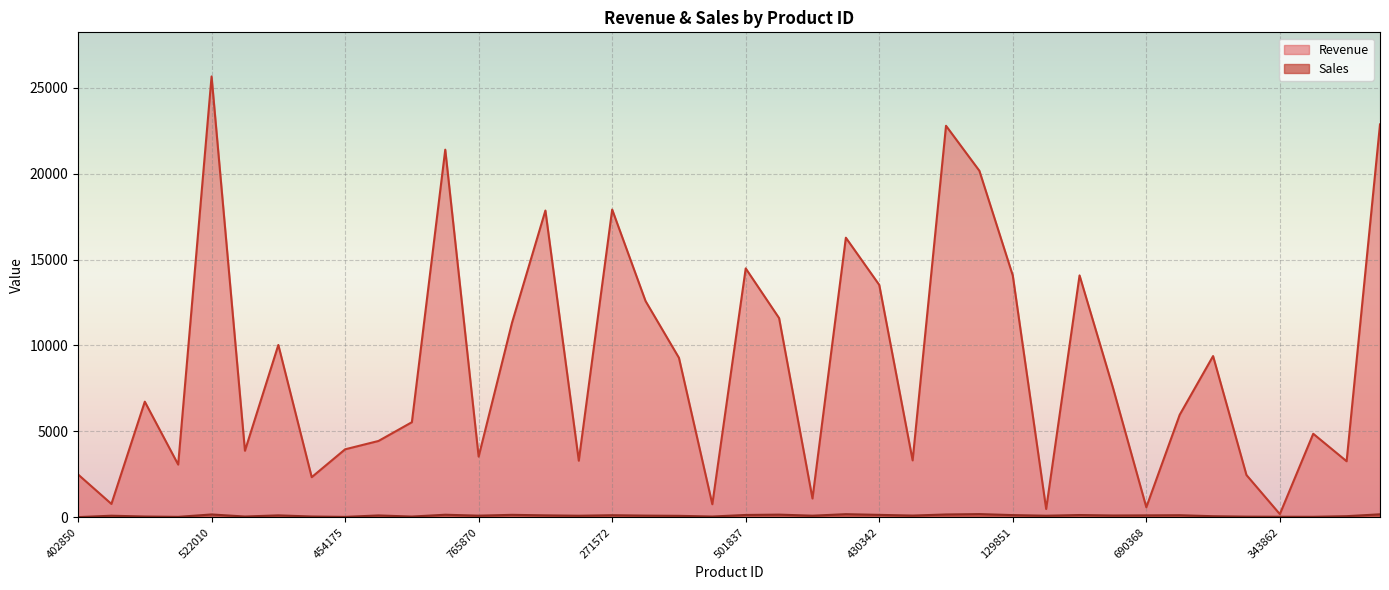

The Sales series shows 147 at 430342. True or false?

True